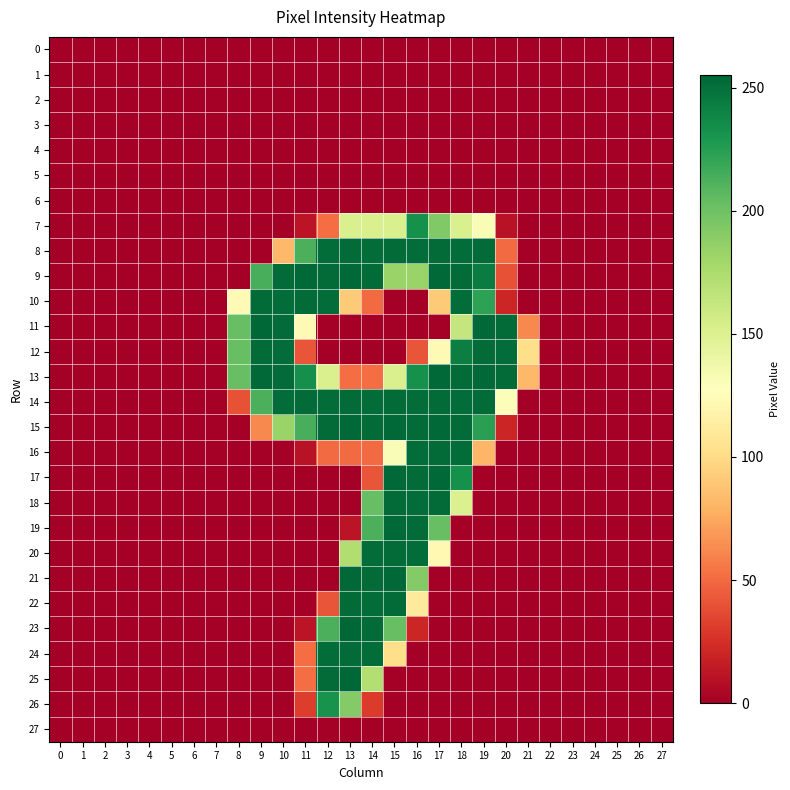

Which series has the largest total across all categories?

14